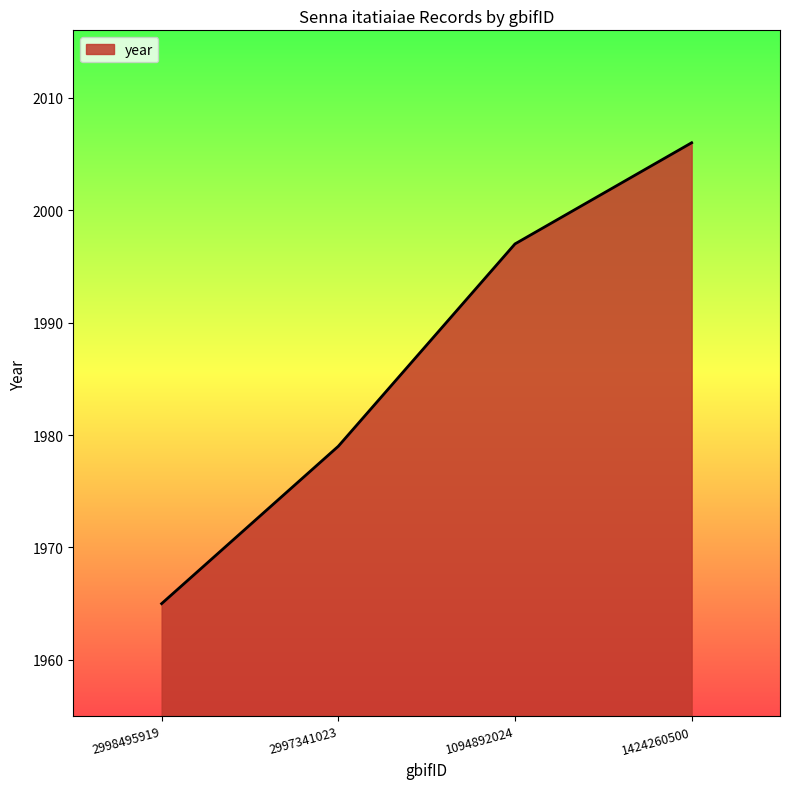

What is the maximum value shown in the chart?

2006